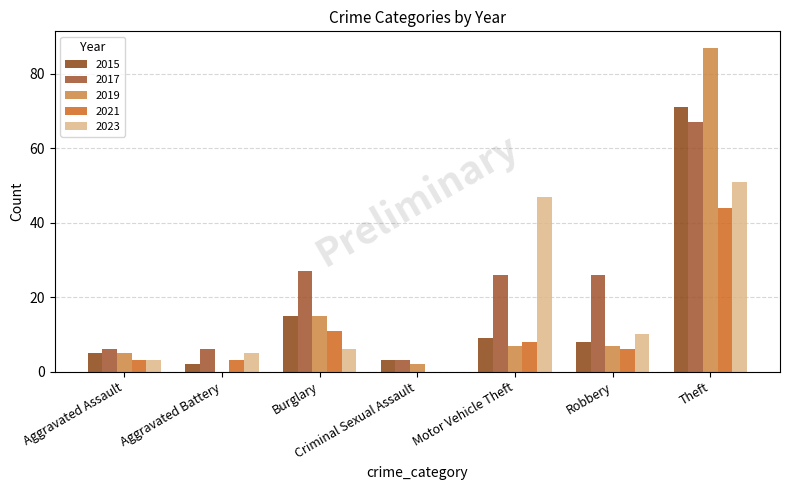

Is the value of 2017 at Burglary greater than the value of 2021 at Burglary?

Yes